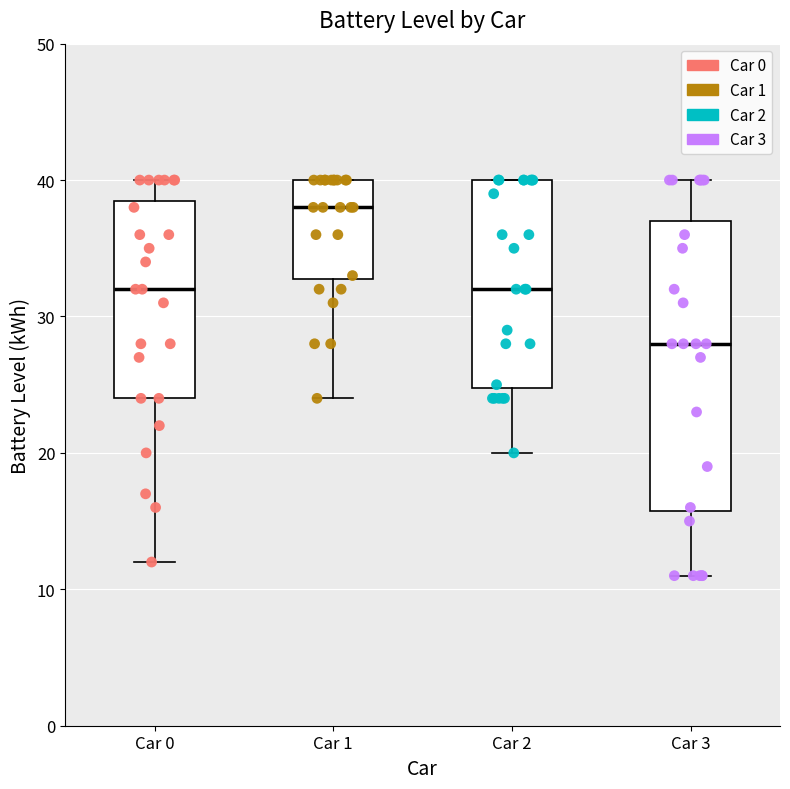

Comparing the boxes themselves (not the whiskers), which one is the tallest?

Car 3